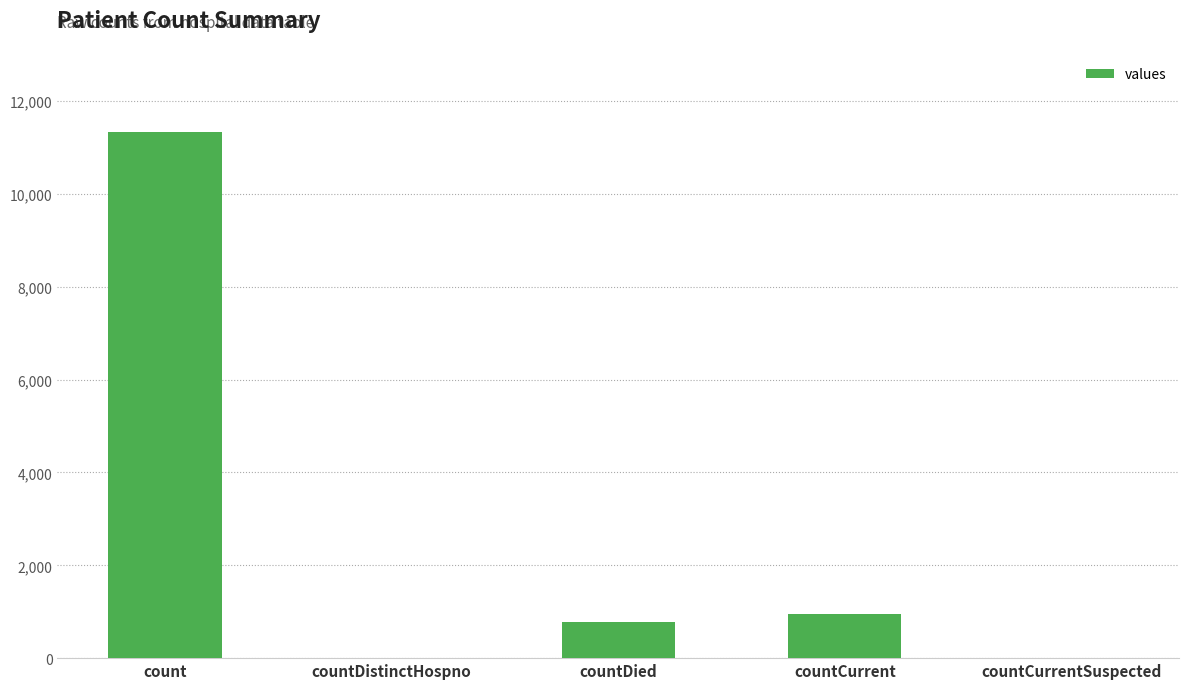

Where does the data first go above 783?

count